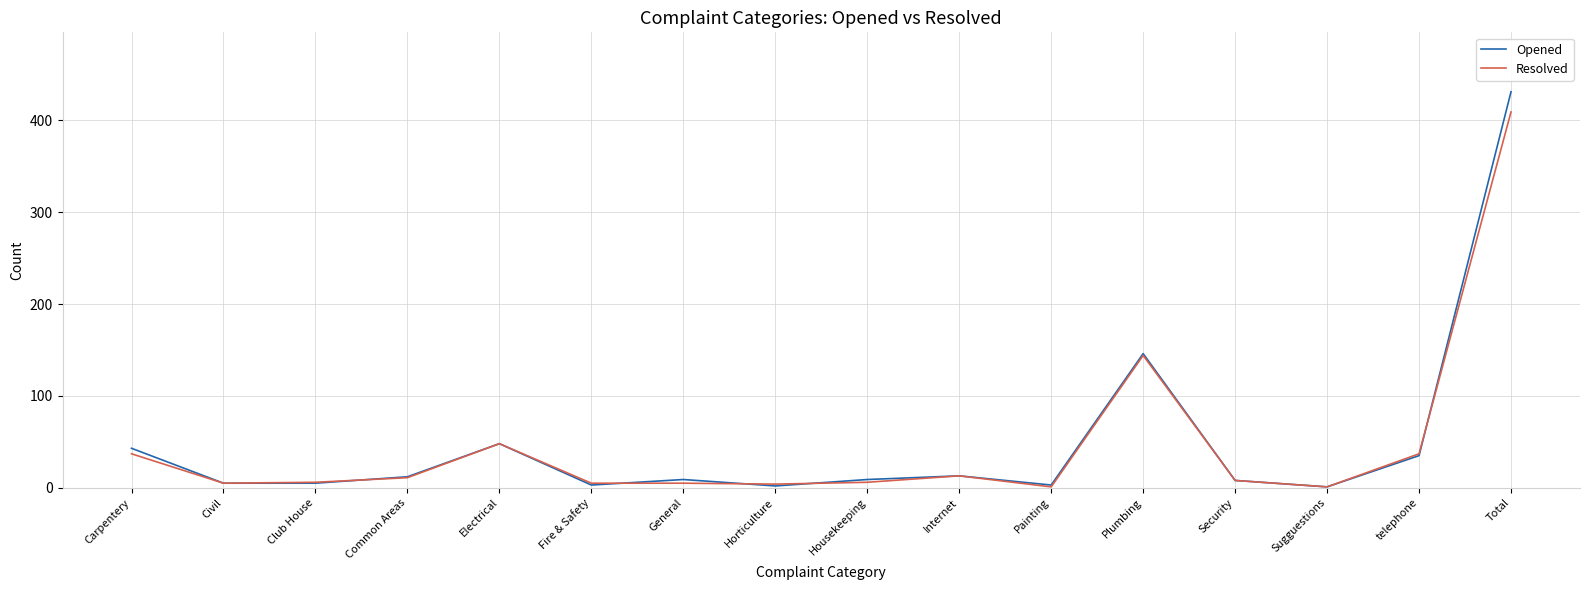

The Opened series shows 48 at Electrical. True or false?

True